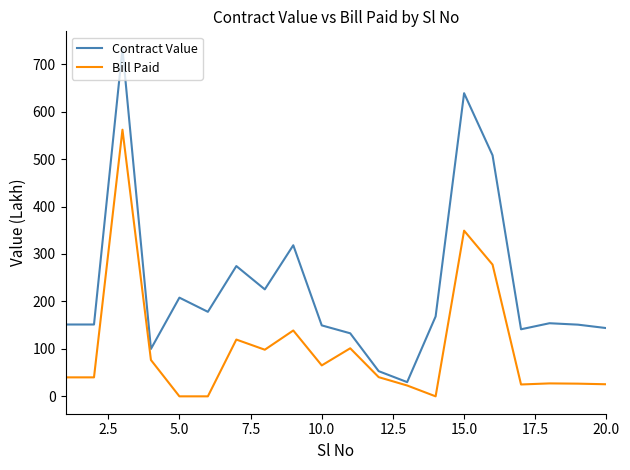

Does the chart have visible grid lines?

No